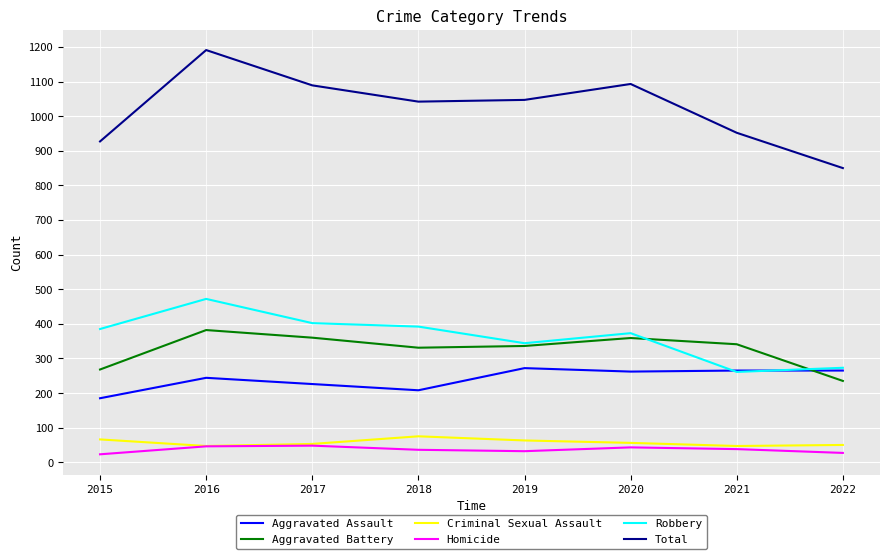

Which series has the widest spread of values?

Total